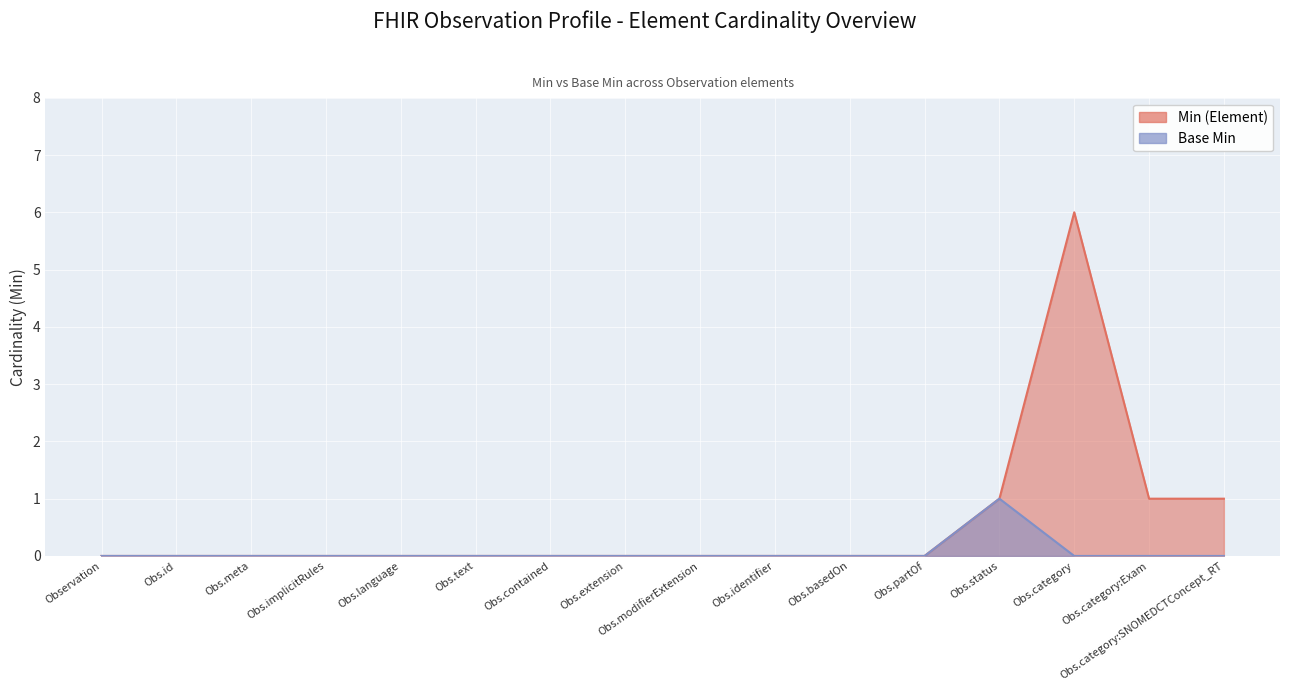

What is the difference between the maximum and minimum values in the Base Min series?

1